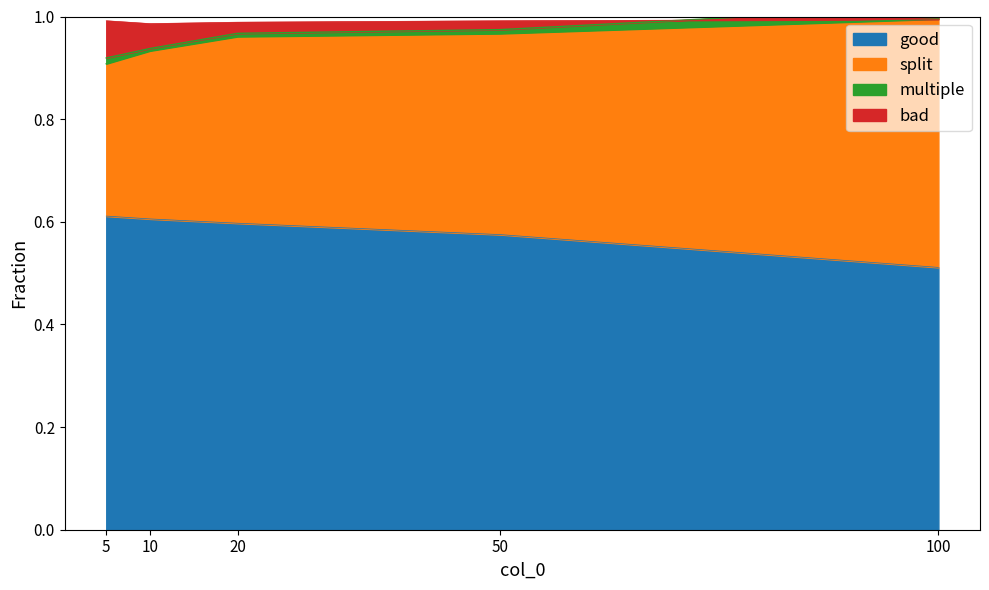

The good series shows 0.2 at 20. True or false?

False